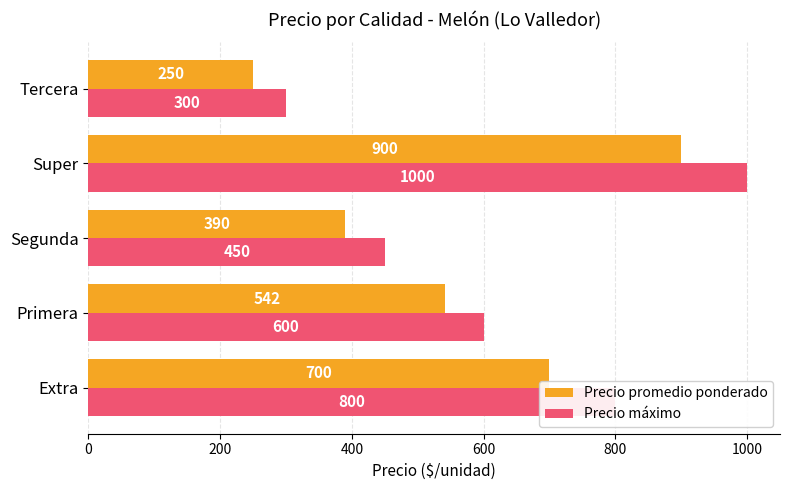

What is the difference between the maximum and minimum values in the Precio máximo series?

700